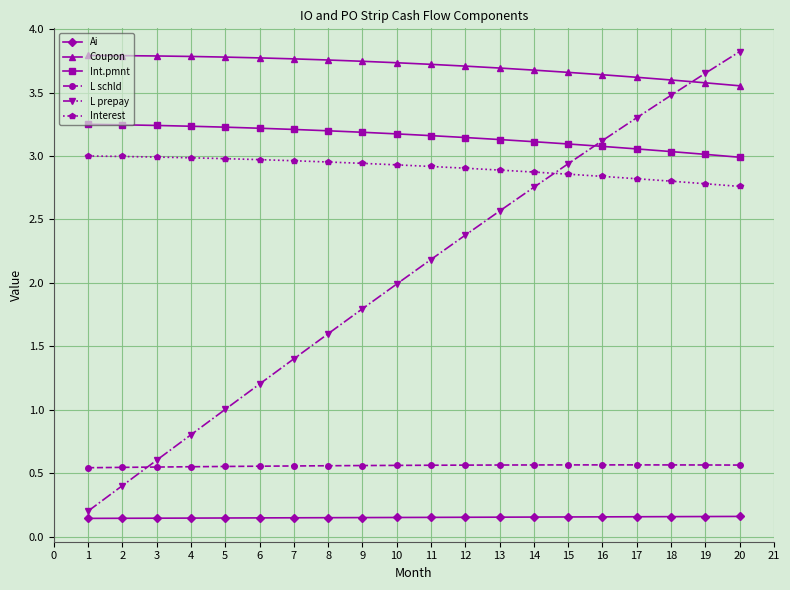

Which series has the widest spread of values?

L prepay